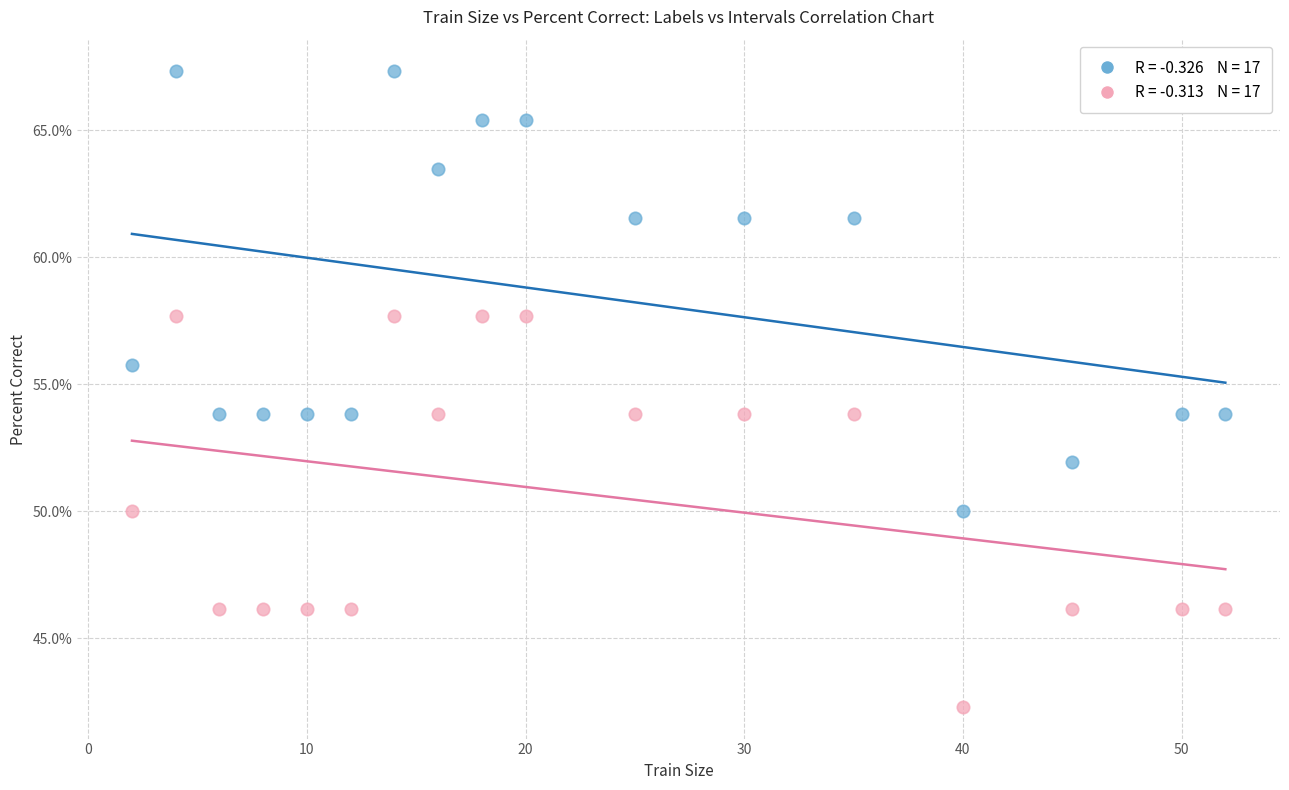

Across all data points, what is the range of X values (max minus min)?

50.0